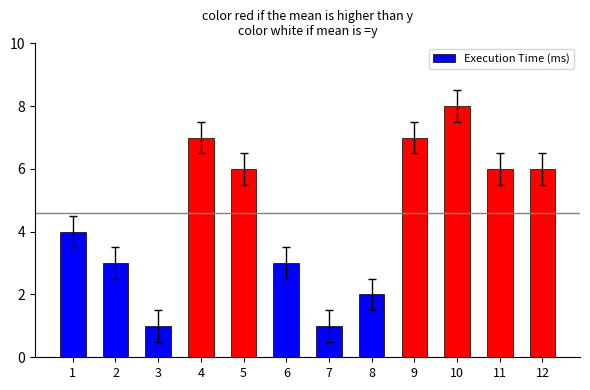

What is the difference between the values at 1 and 9?

3